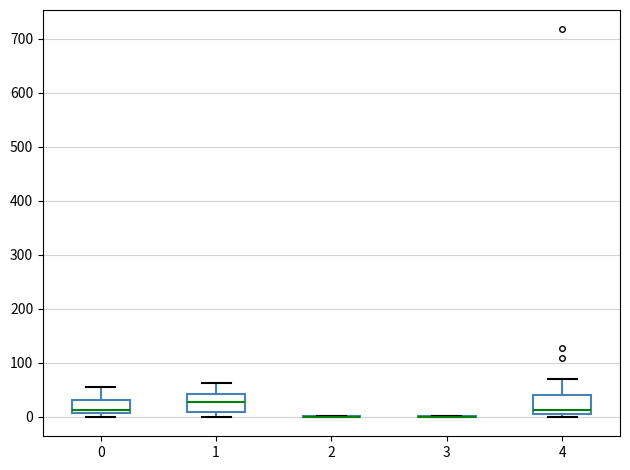

Where is the upper edge of the box at x = 0 on the y-axis? The values are not printed on the chart, so give them approximately, as read against the axis.

30